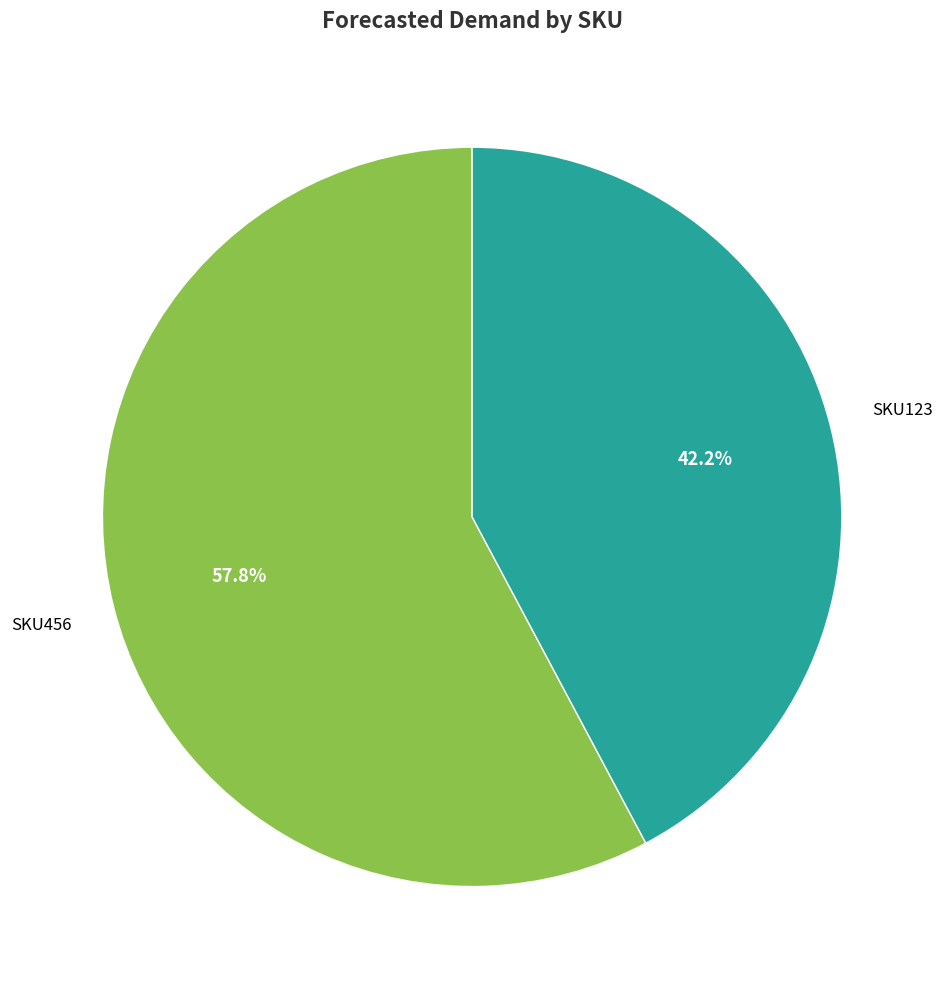

Which slice is the largest?

SKU456